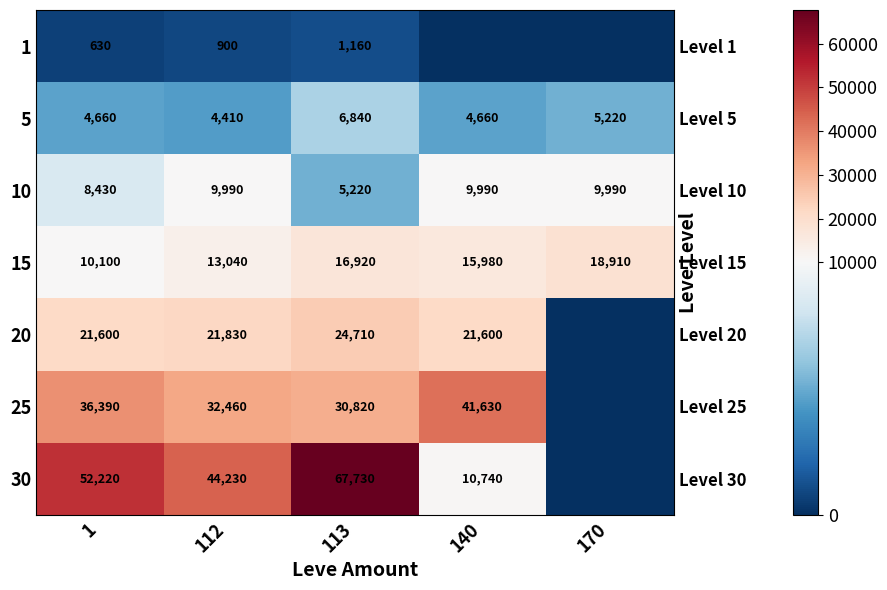

Which series has the widest spread of values?

30